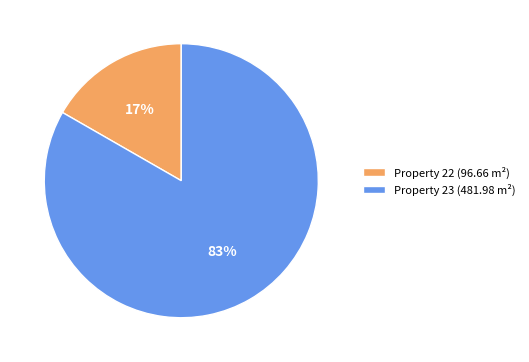

To the nearest percent, what portion does Property 22 (96.66 m²) represent?

17%